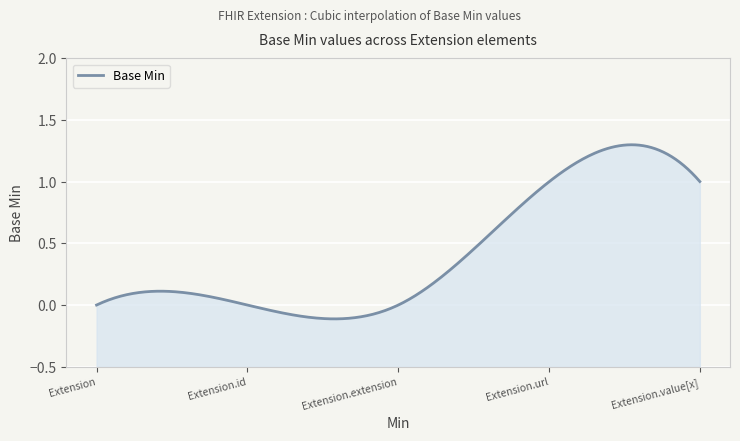

What is the maximum value shown in the chart?

1